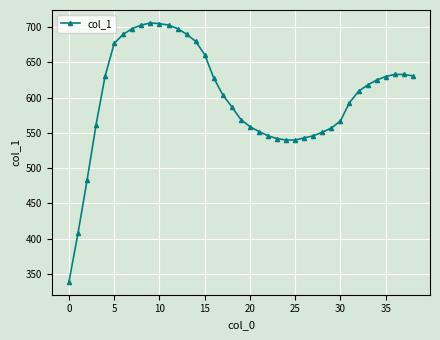

What is the maximum value shown in the chart?

706